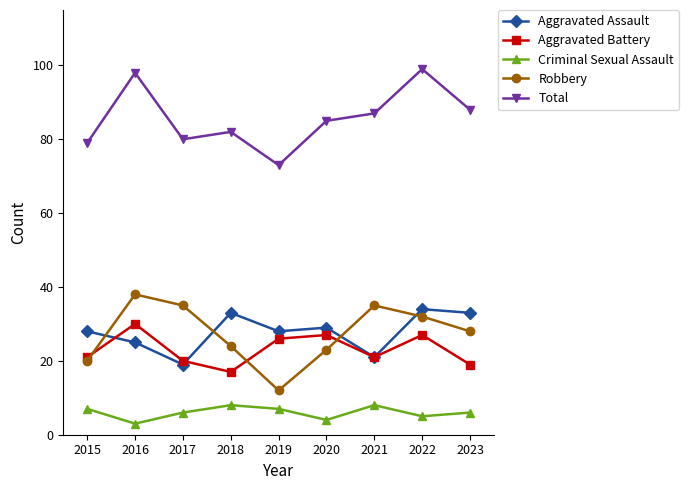

Rank the series at 2020 from lowest to highest value.

Criminal Sexual Assault, Robbery, Aggravated Battery, Aggravated Assault, Total